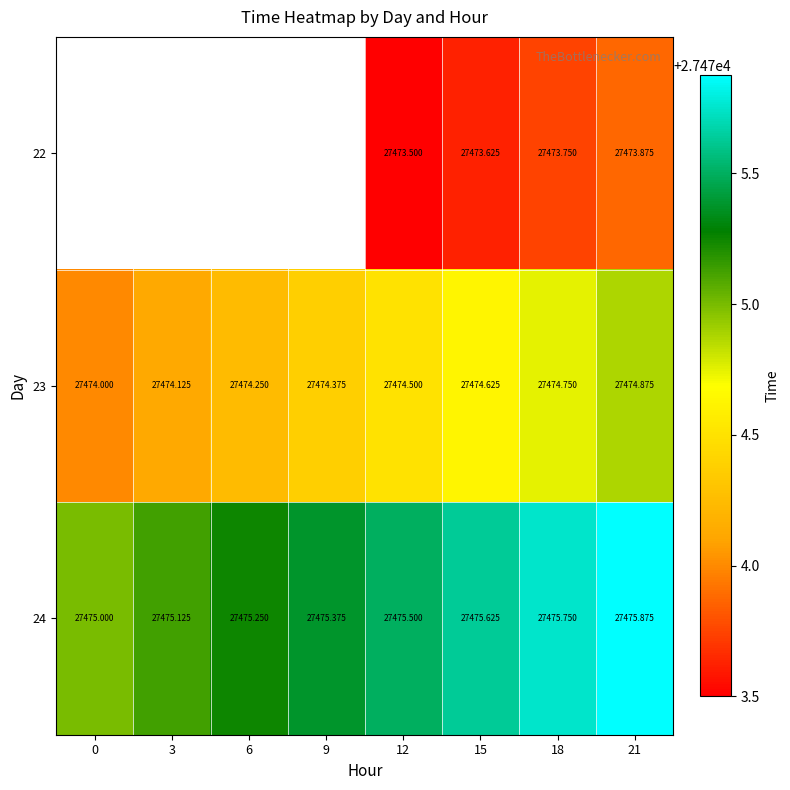

Is the value of 22 at 15 greater than the value of 24 at 9?

No